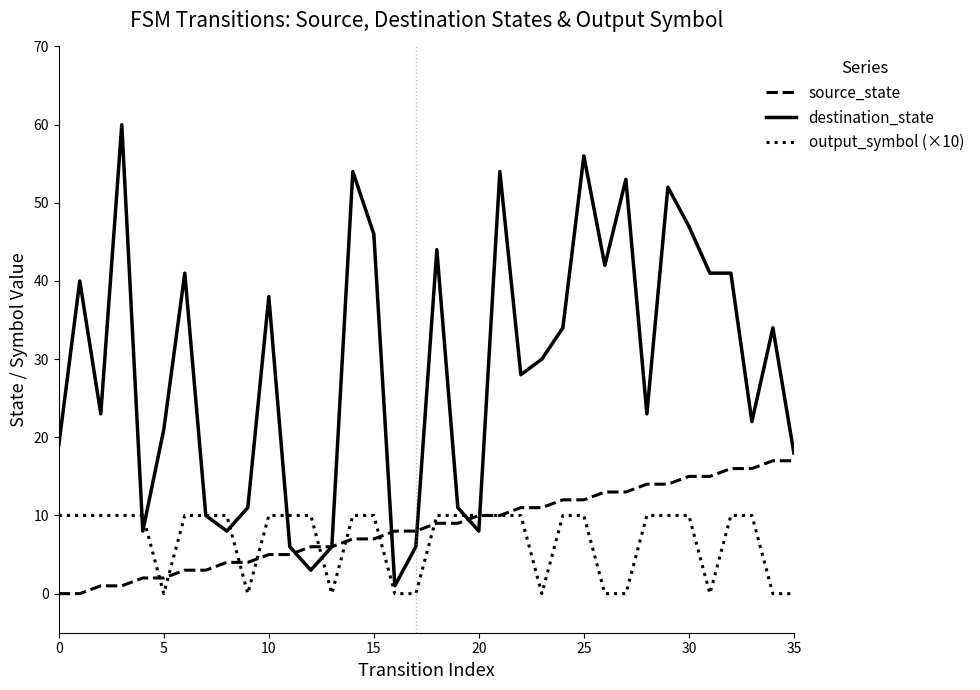

List the series in order of their peak value, lowest first.

output_symbol (×10), source_state, destination_state